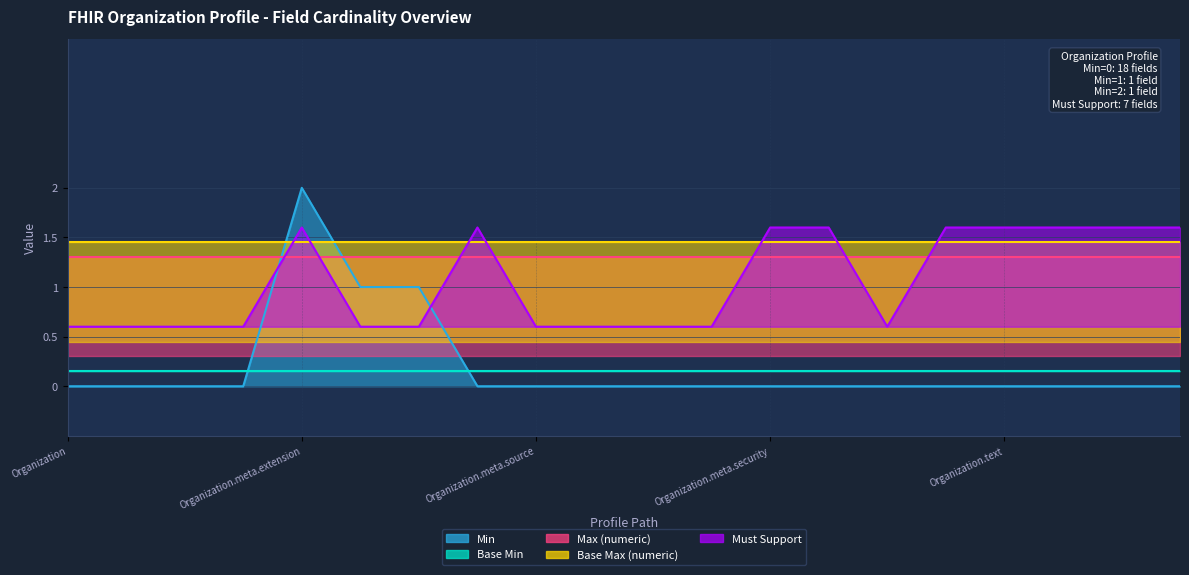

True or false: Must Support and Max (numeric) cross at least once.

False